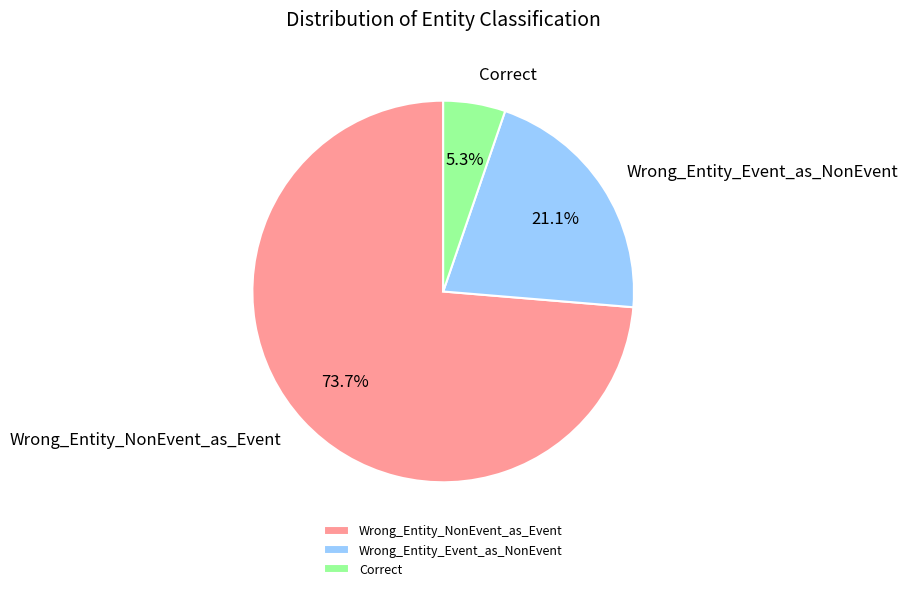

What is the total percentage of Wrong_Entity_NonEvent_as_Event and Wrong_Entity_Event_as_NonEvent?

94.7%